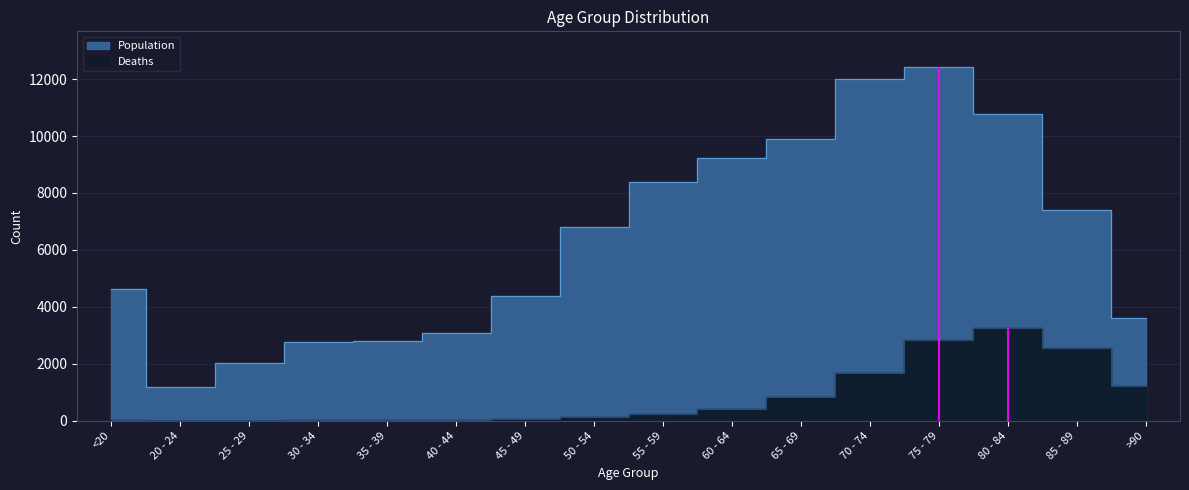

Where is the first local minimum for Population?

20 - 24